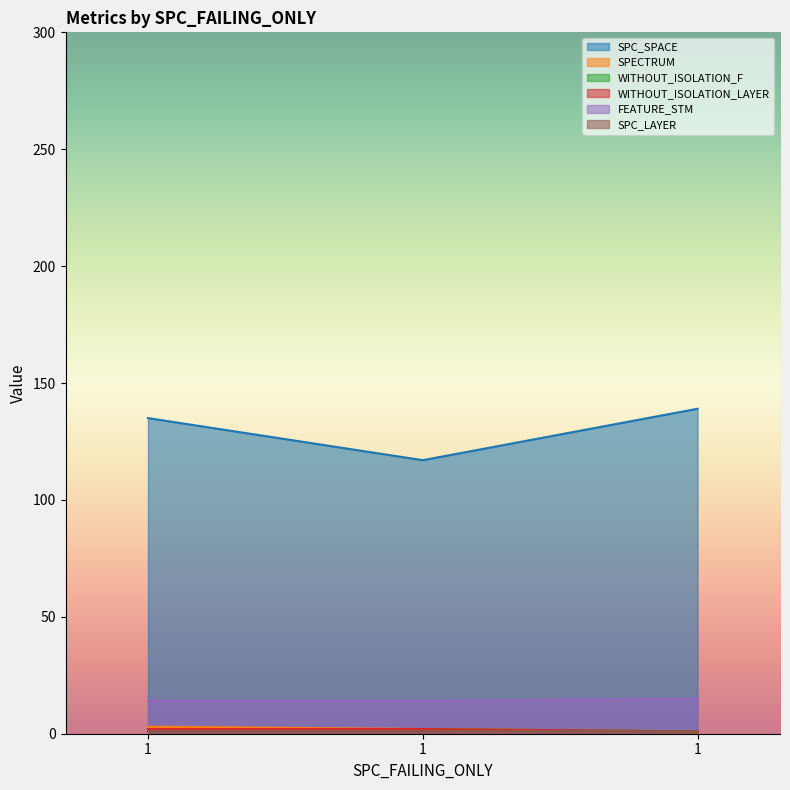

Does the chart display data point markers on the line(s)?

No